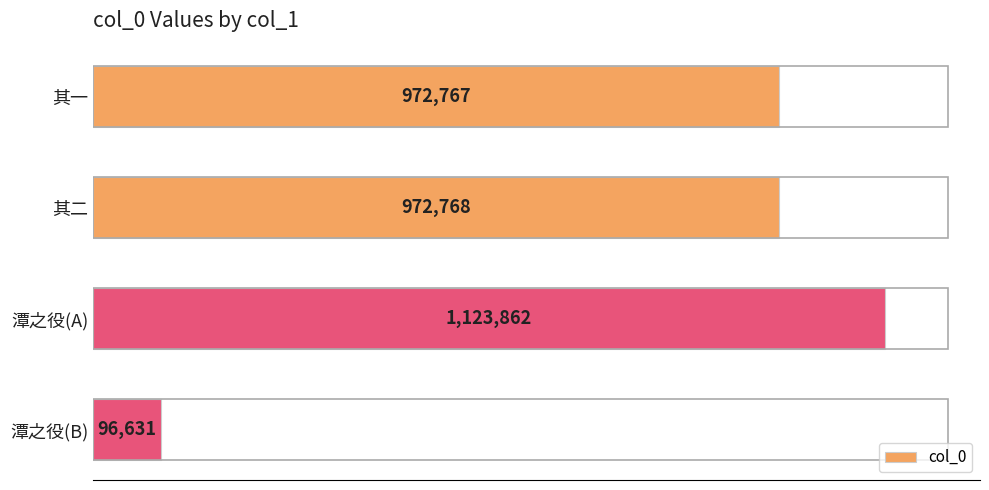

What is the difference between the maximum and minimum values?

1027231